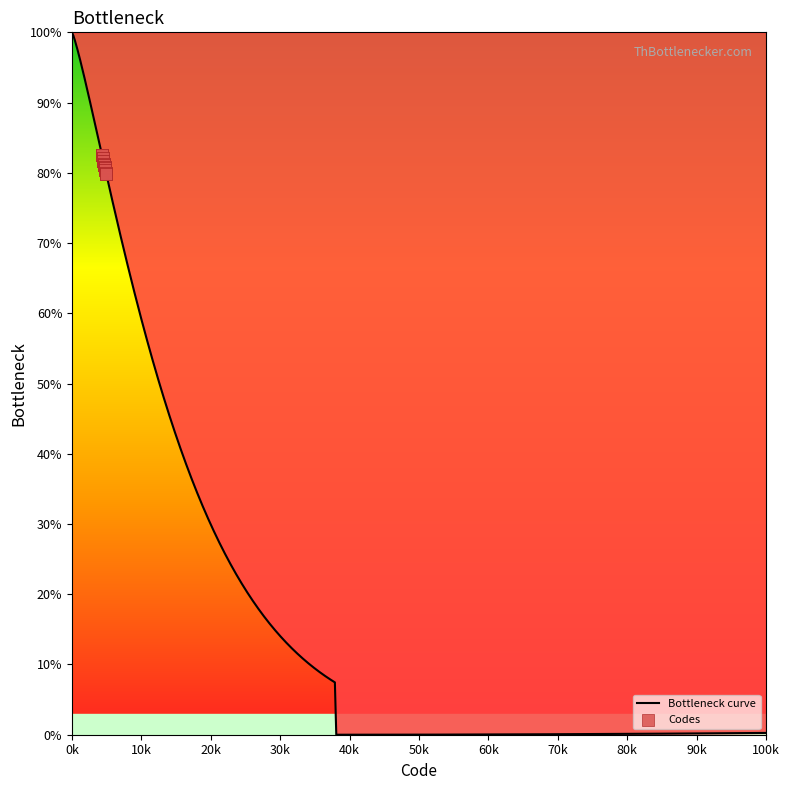

Which has a higher value, 4910 or 4420?

4420